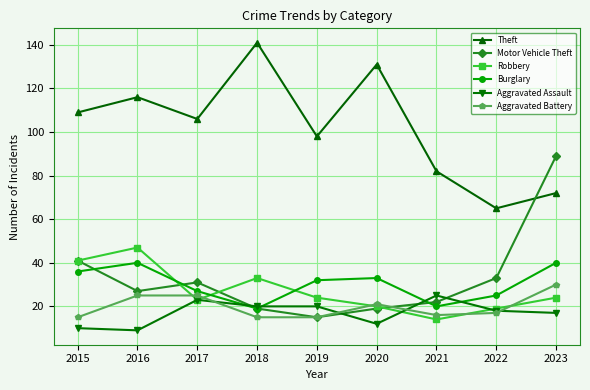

How many times do Motor Vehicle Theft and Aggravated Assault cross each other?

4